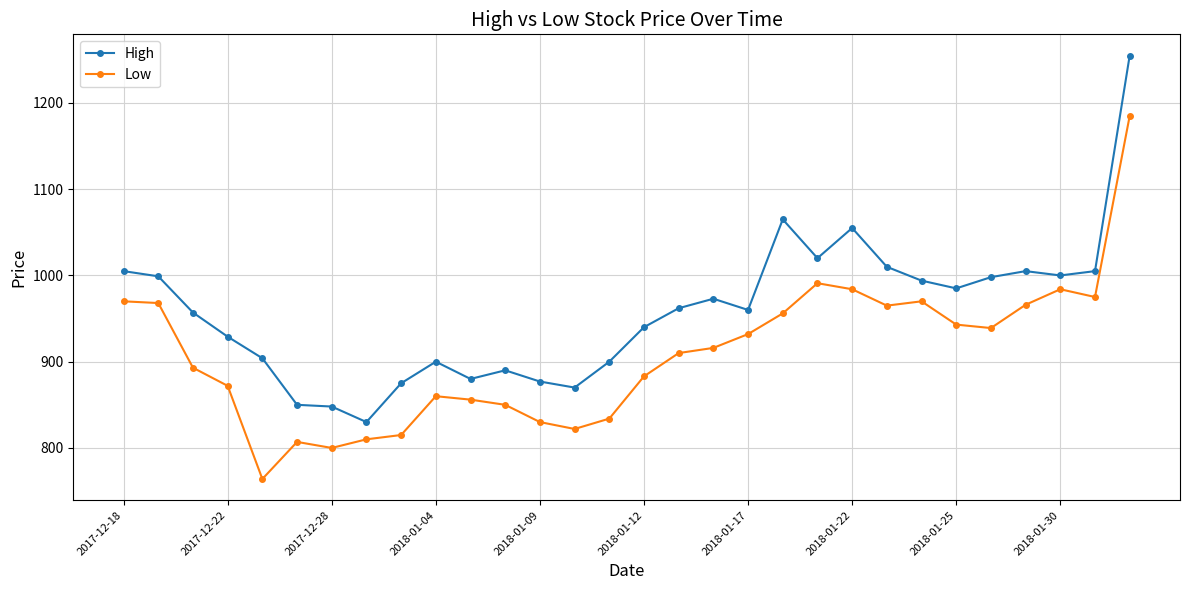

What is the average value of the High series?

958